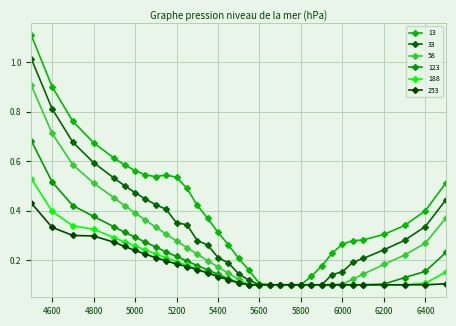

At how many categories does at least one series exceed 0?

33